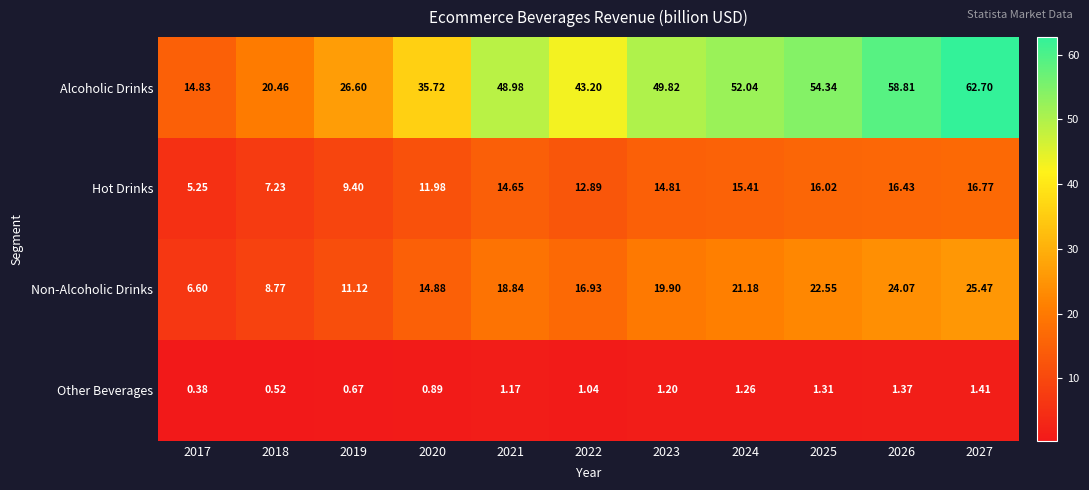

Rank the series by their maximum value, from lowest to highest.

Other Beverages, Hot Drinks, Non-Alcoholic Drinks, Alcoholic Drinks